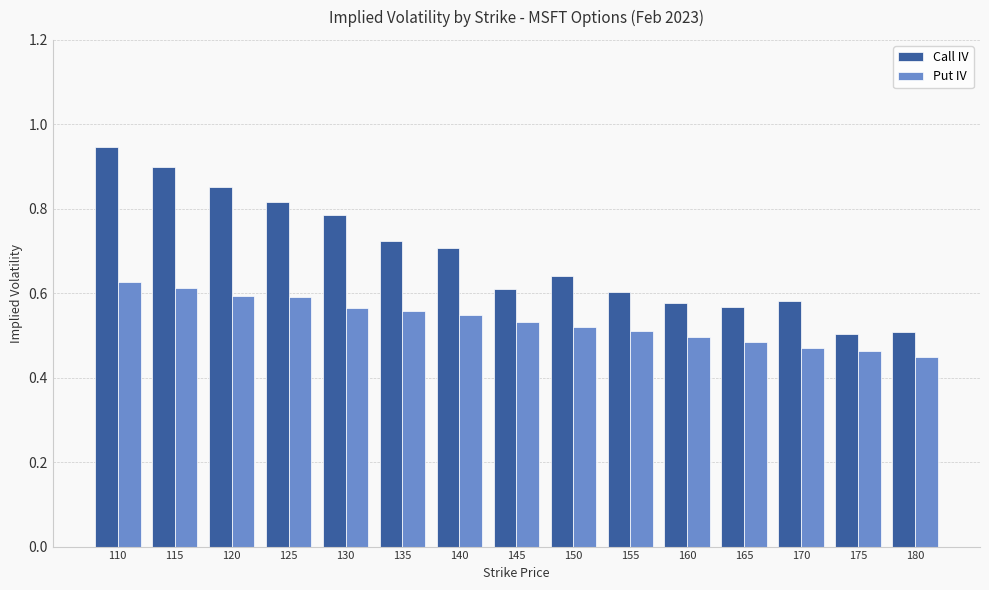

What is the difference between the Call IV values at 115 and 160?

0.3